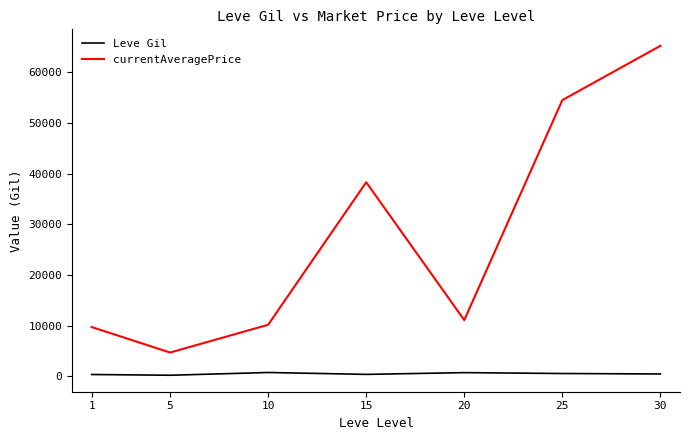

At which category is the sum across all series the highest?

30